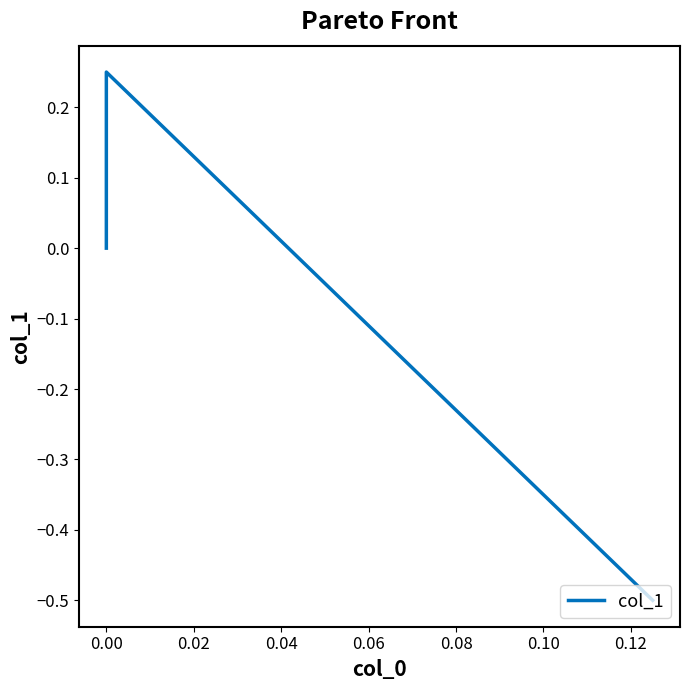

What is the smallest value displayed?

-0.5